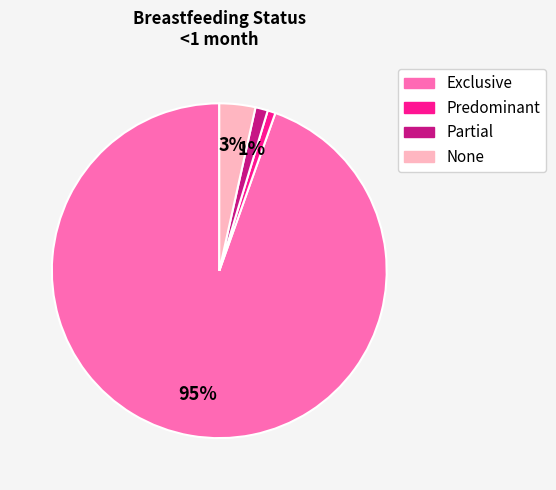

To the nearest percent, what percentage of the pie is None?

3%